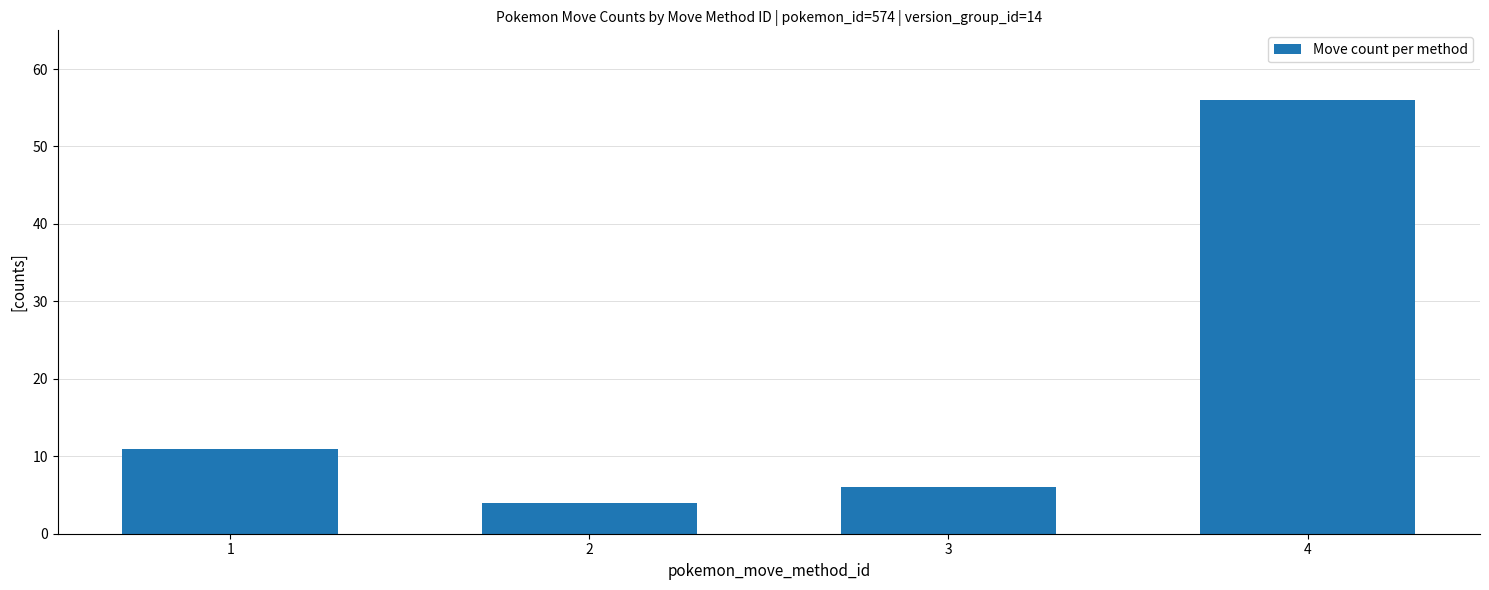

Reading left to right, transcribe all the data shown in this chart.

1=11	2=4	3=6	4=56